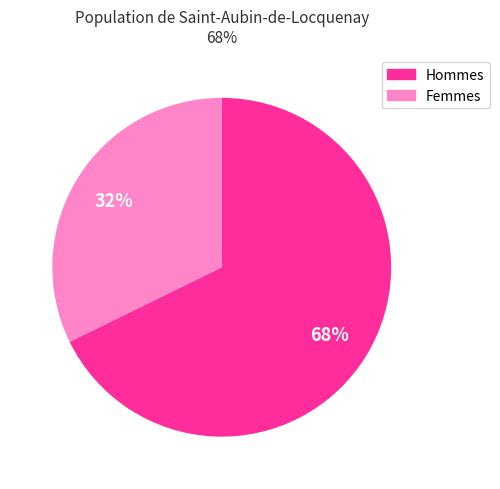

Which category has the smallest portion of the pie?

Femmes